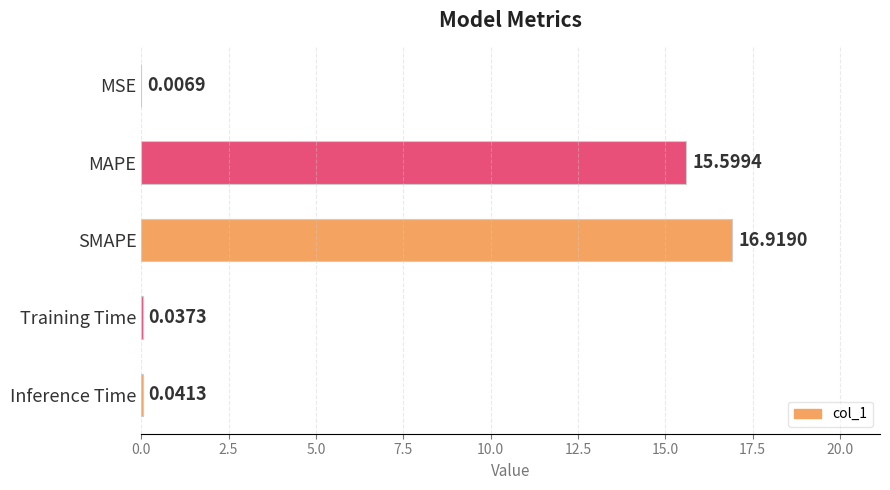

What is the sum of the values at SMAPE and MSE?

16.9